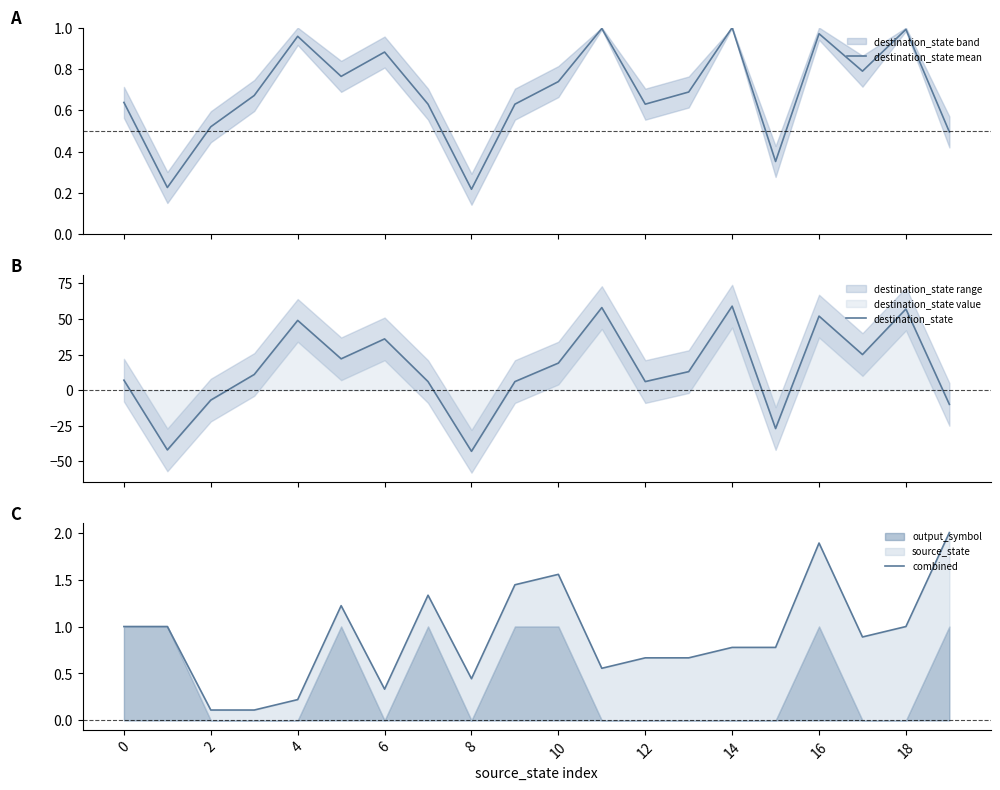

How many interior local valleys does the destination_state mean series have?

6